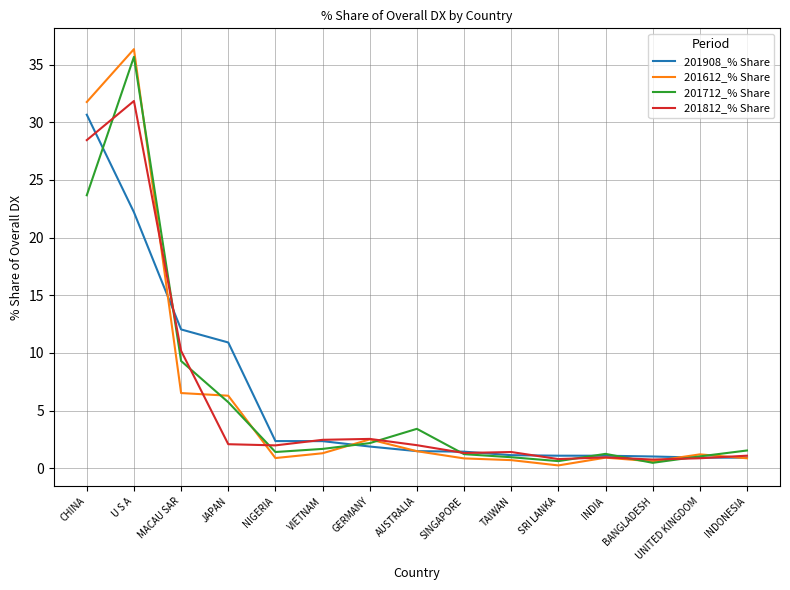

Is it true that 201612_% Share equals 0.9 at SINGAPORE?

True